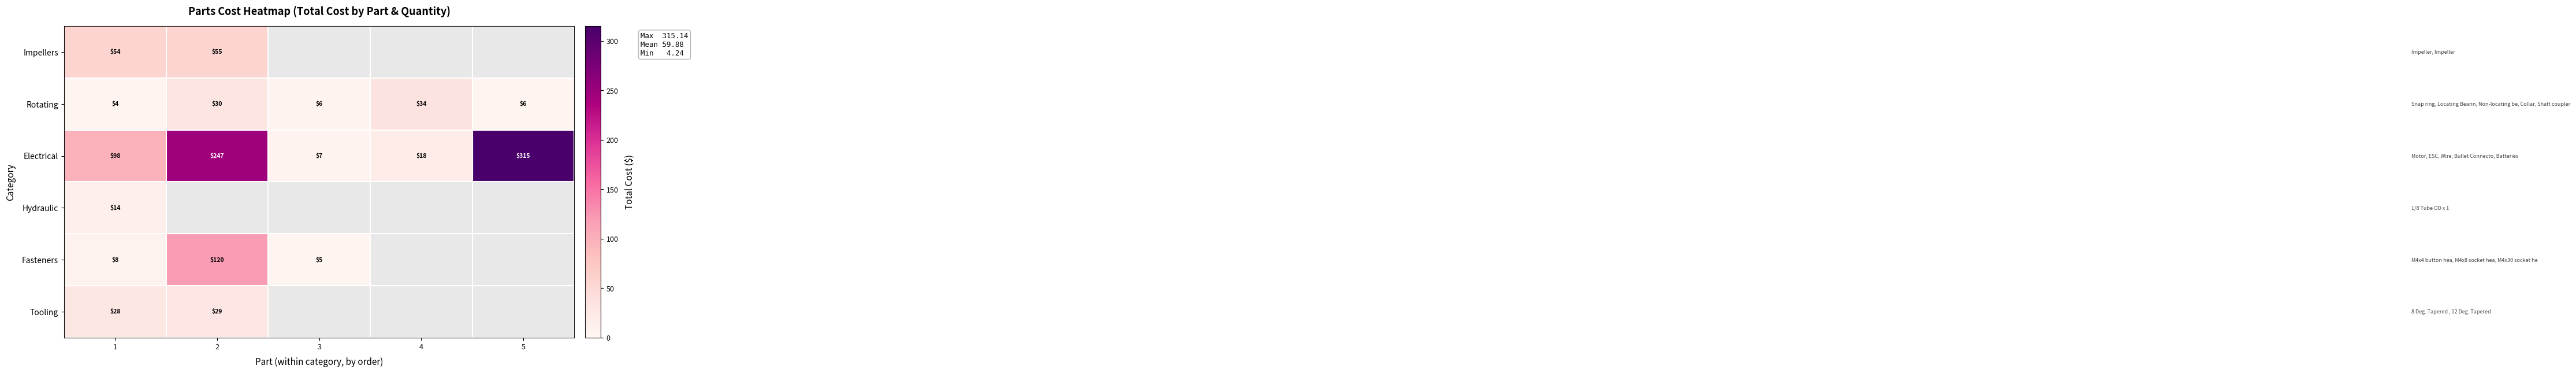

At 1, list the series in order from largest to smallest.

Electrical, Impellers, Tooling, Hydraulic, Fasteners, Rotating